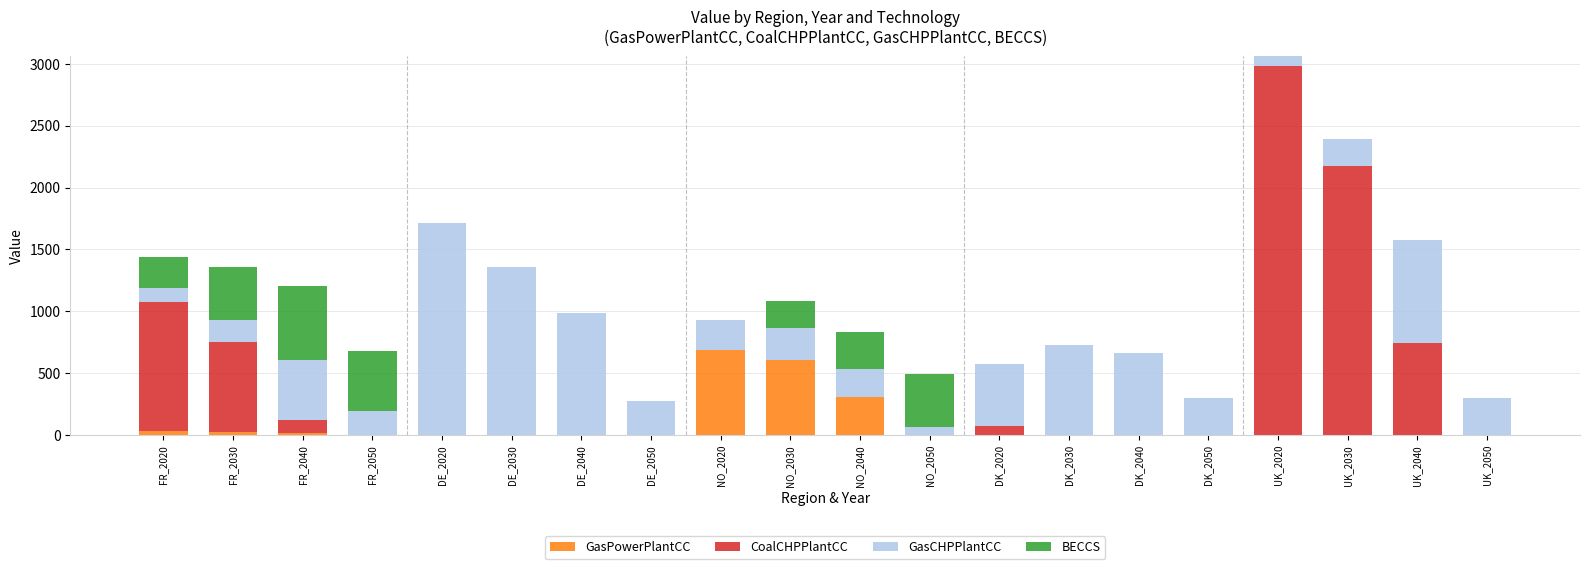

The value of GasPowerPlantCC at NO_2040 is 493.2. True or false?

False